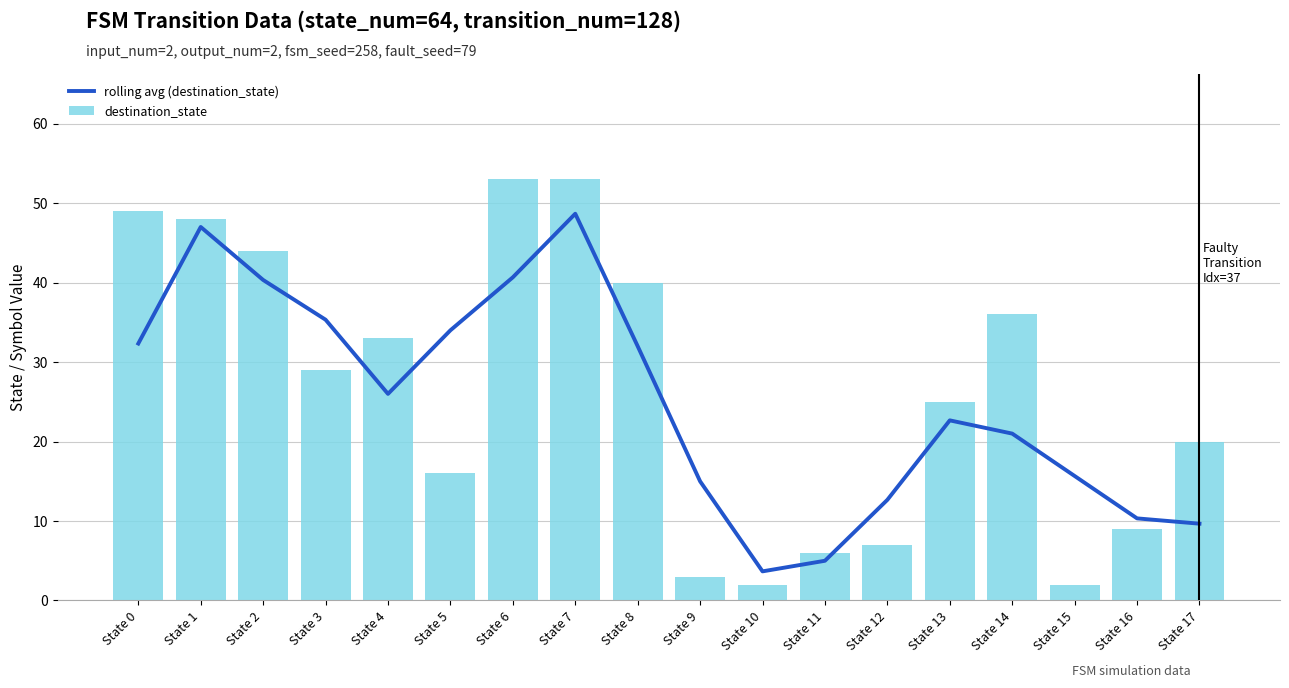

Count the number of categories in the chart.

18